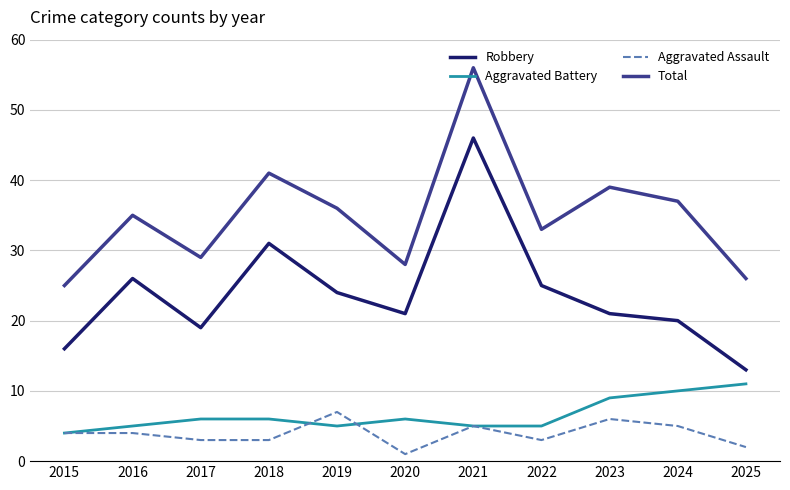

What is the difference between the highest and lowest values at 2018?

38